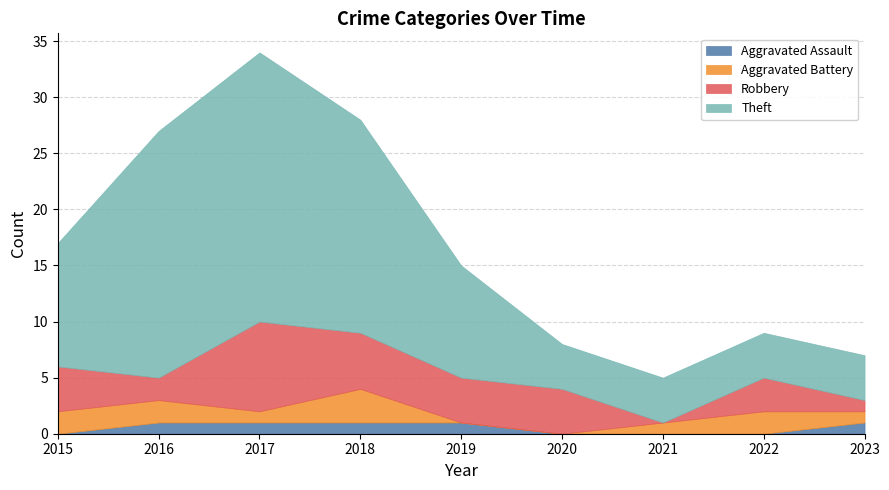

What is the total value across all series at 2019?

15